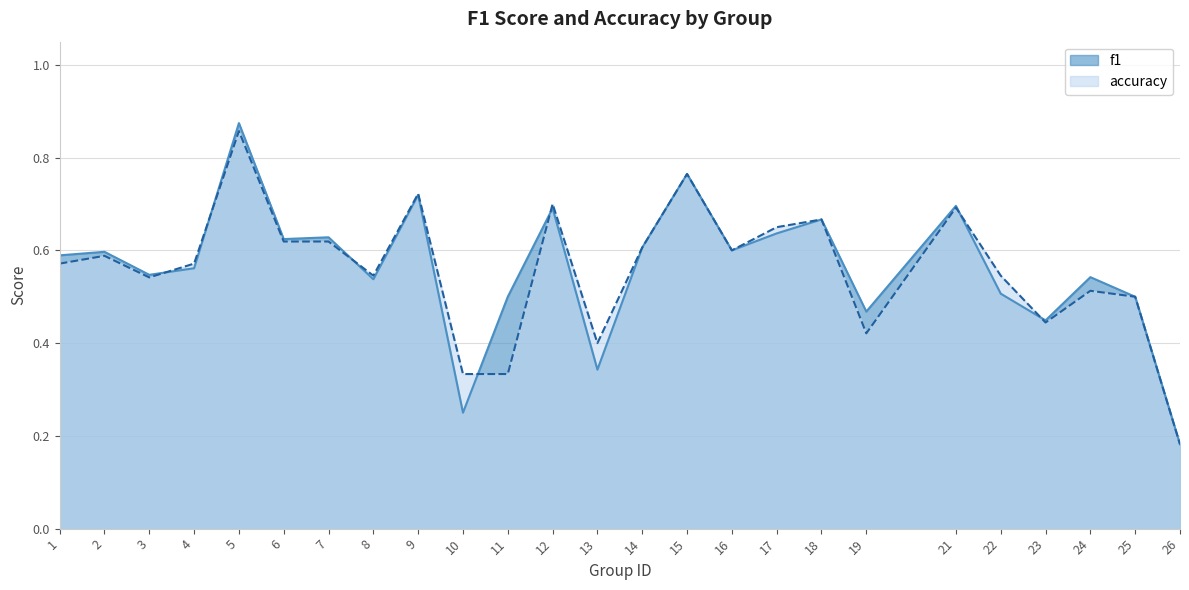

Reading left to right, extract all data points from this chart.

f1: 0.6	0.6	0.5	0.6	0.9	0.6	0.6	0.5	0.7	0.2	0.5	0.7	0.3	0.6	0.8	0.6	0.6	0.7	0.5	0.7	0.5	0.4	0.5	0.5	0.2
accuracy: 0.6	0.6	0.5	0.6	0.9	0.6	0.6	0.5	0.7	0.3	0.3	0.7	0.4	0.6	0.8	0.6	0.7	0.7	0.4	0.7	0.5	0.4	0.5	0.5	0.2